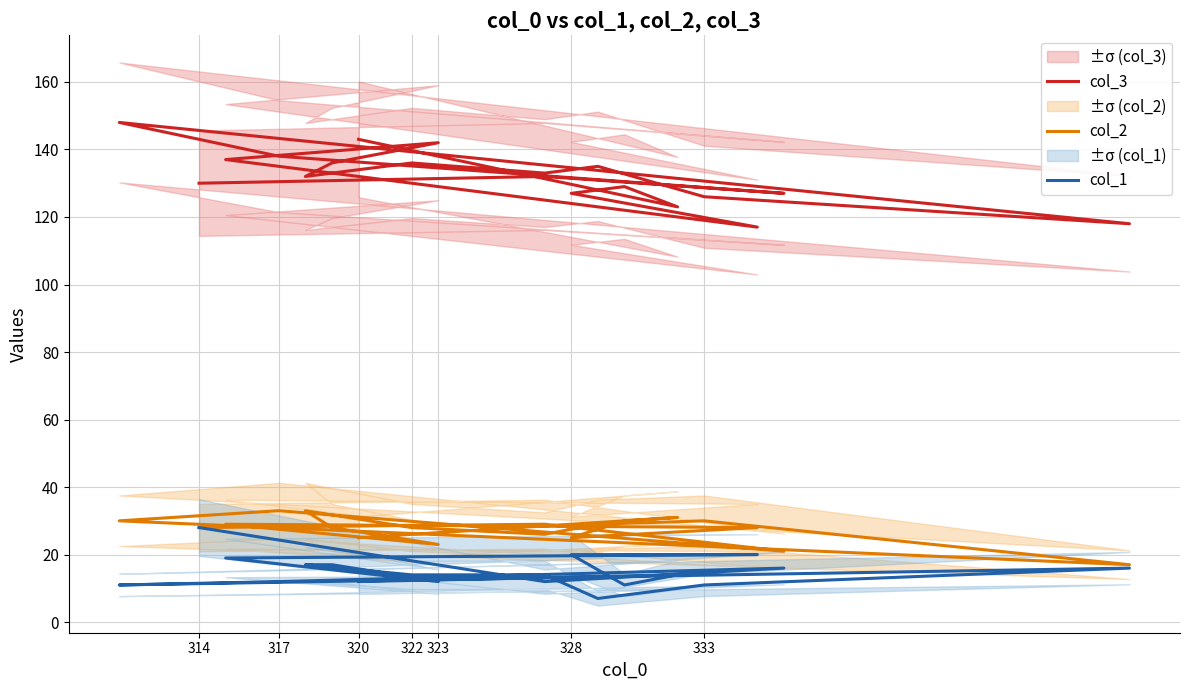

What is the maximum value shown in the chart?

148